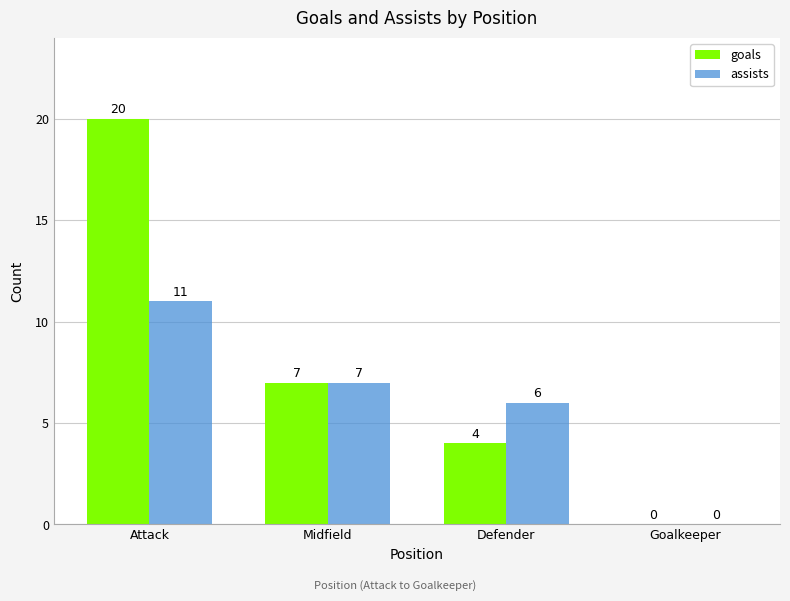

At which category is the sum across all series the highest?

Attack